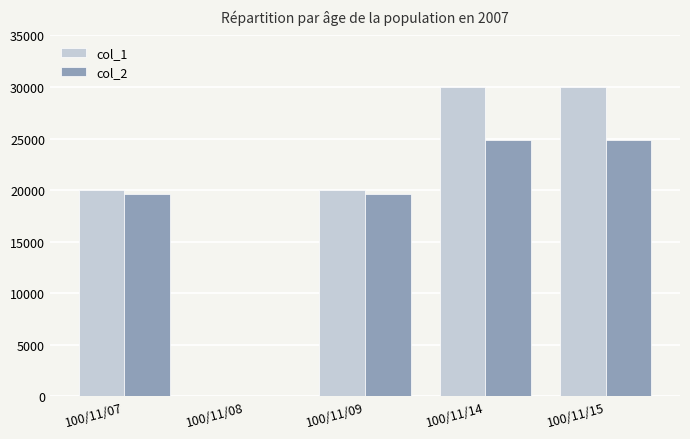

Reading left to right, list all the values displayed in this chart.

col_1: 100/11/07=20000	100/11/08=0	100/11/09=20000	100/11/14=30000	100/11/15=30000
col_2: 100/11/07=19600	100/11/08=0	100/11/09=19600	100/11/14=24900	100/11/15=24900